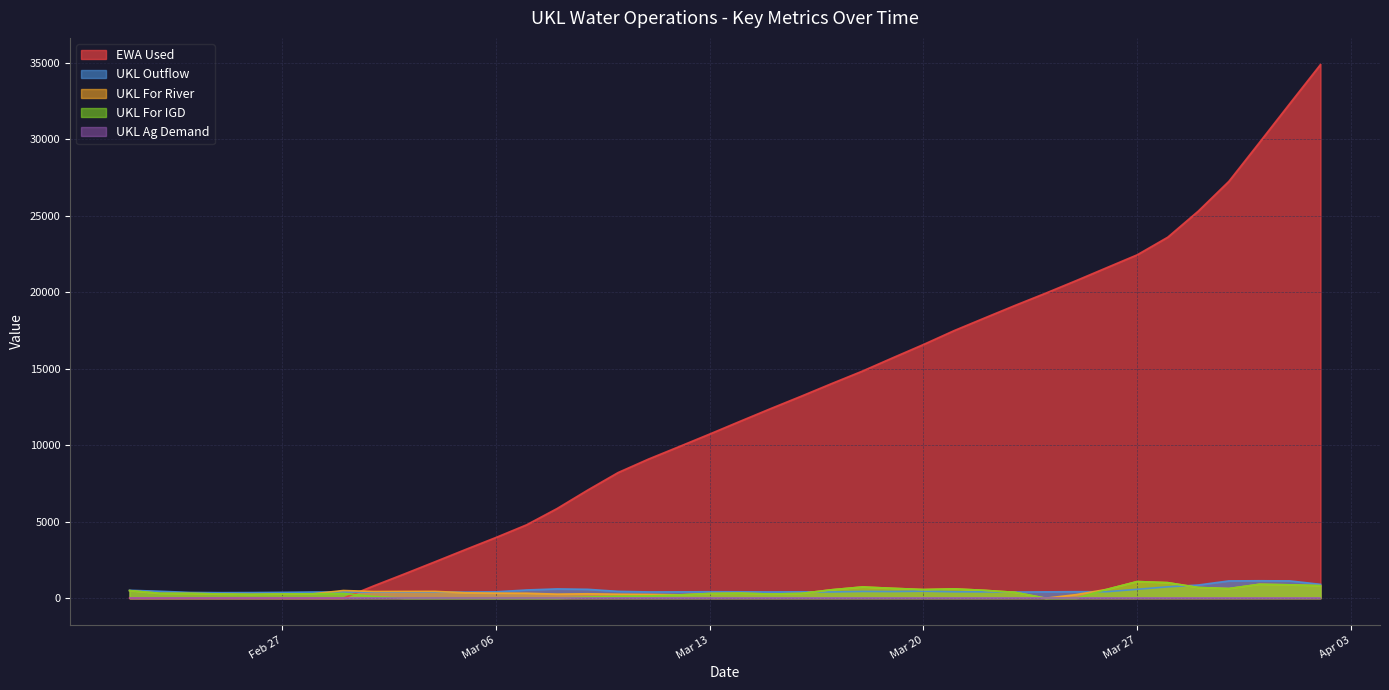

What is the maximum value shown in the chart?

34889.3